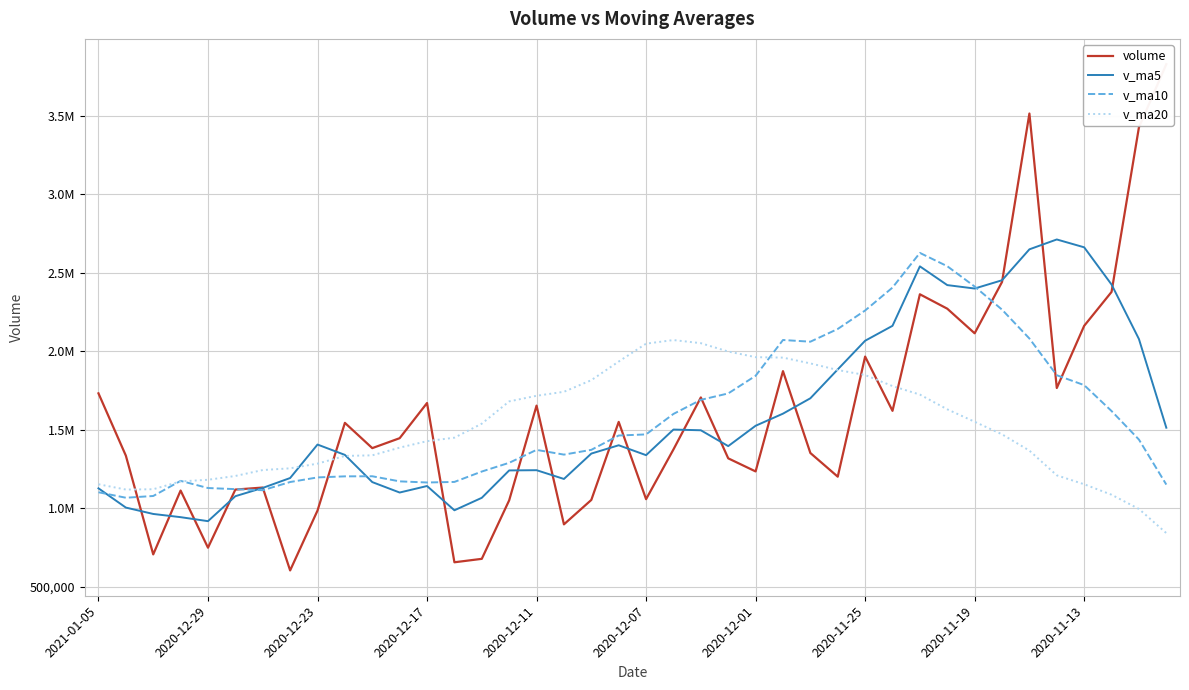

What is the minimum value for volume?

603630.1